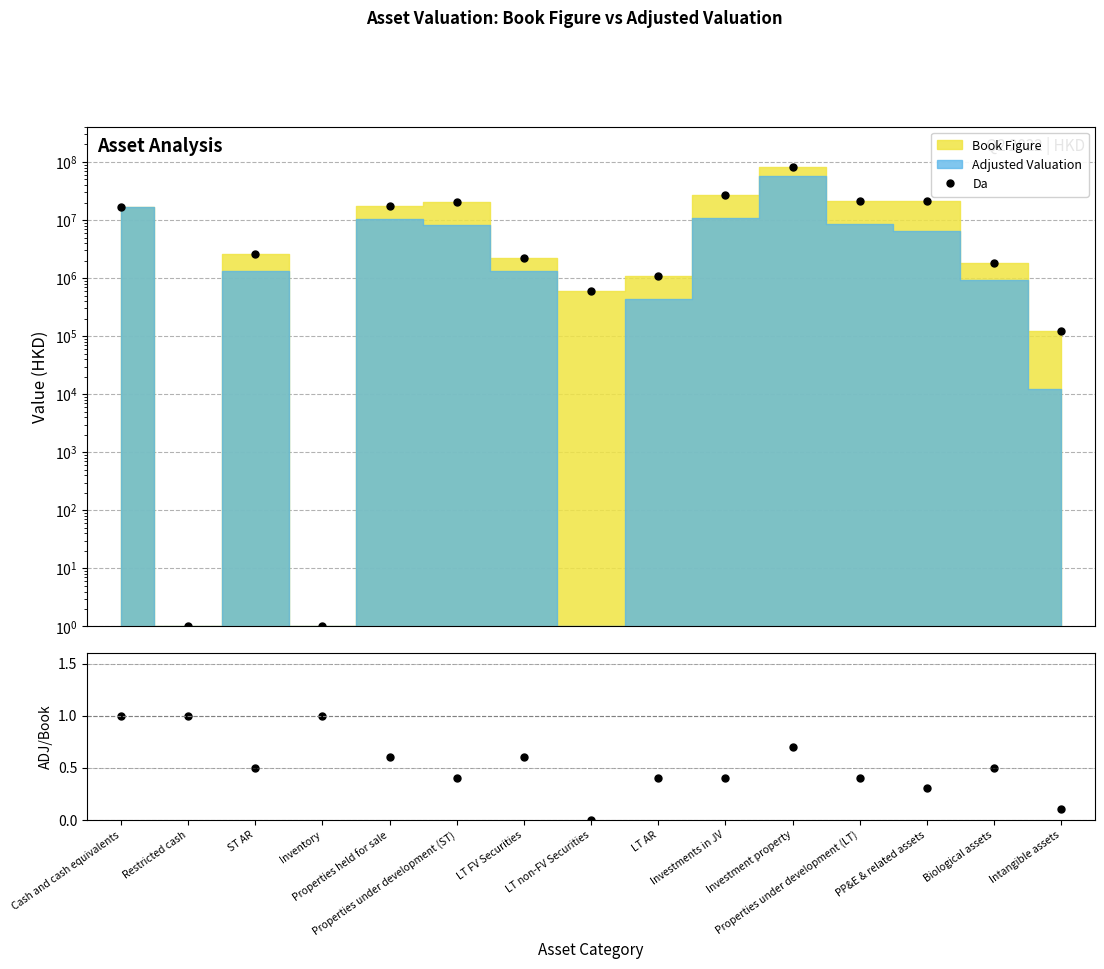

Where does the Da series first go above 2617395?

Cash and cash equivalents